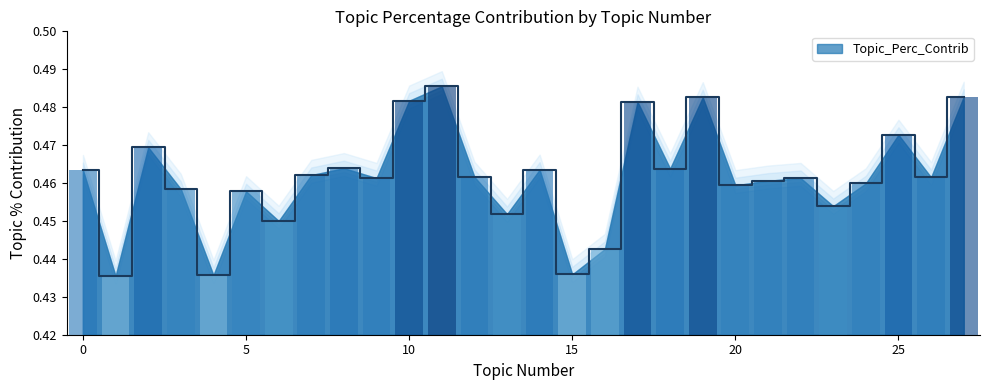

Reading left to right, list all the values displayed in this chart.

0.5	0.4	0.5	0.5	0.4	0.5	0.4	0.5	0.5	0.5	0.5	0.5	0.5	0.5	0.5	0.4	0.4	0.5	0.5	0.5	0.5	0.5	0.5	0.5	0.5	0.5	0.5	0.5